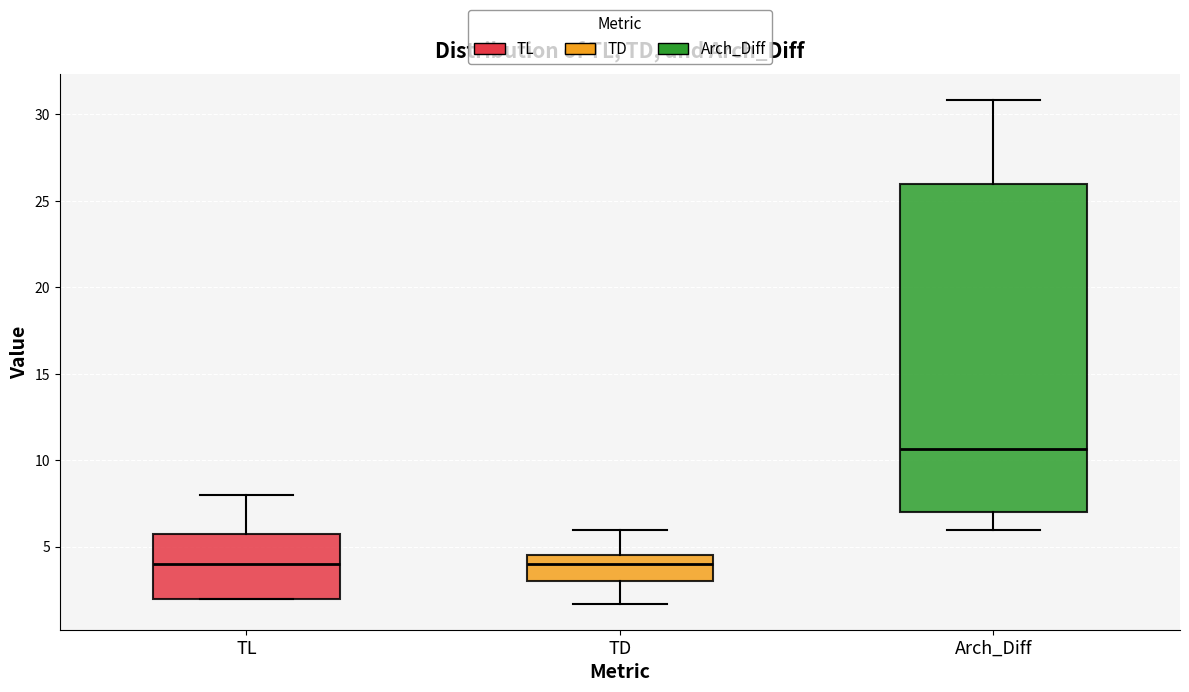

Where is the upper edge of the box for TL on the y-axis? The values are not printed on the chart, so give them approximately, as read against the axis.

6.0